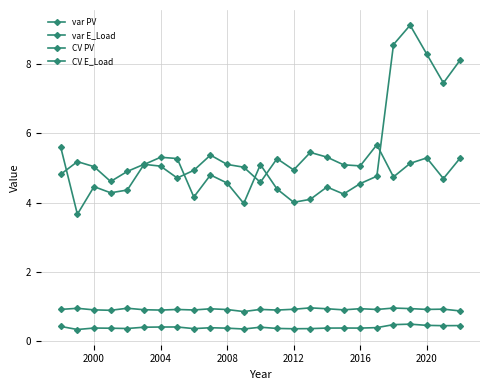

Does the chart have visible grid lines?

Yes